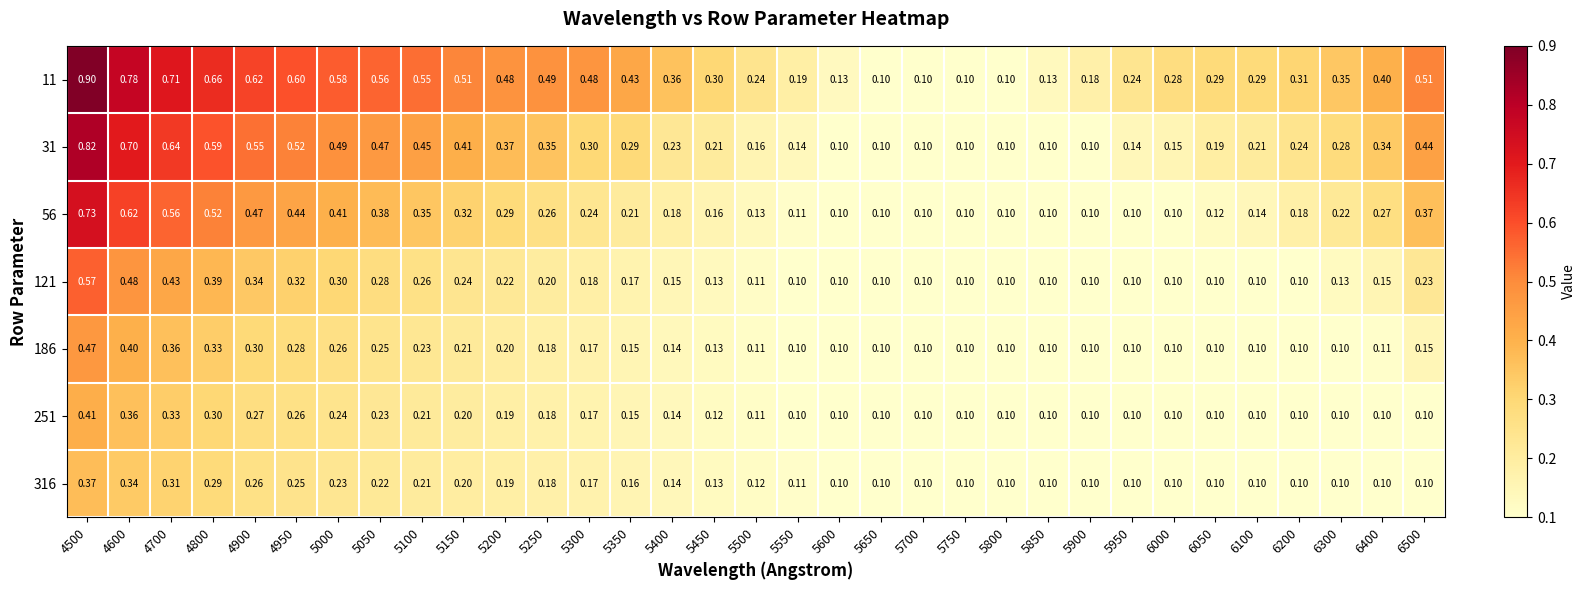

Is the value of 121 at 6000 greater than the value of 251 at 5450?

No